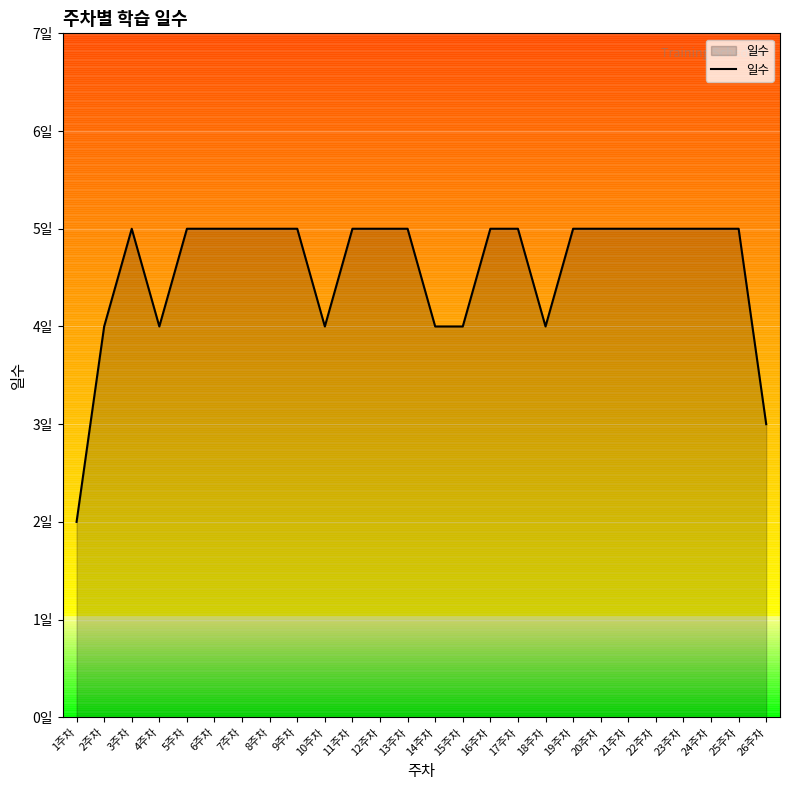

At which label is the value closest to 3?

26주차